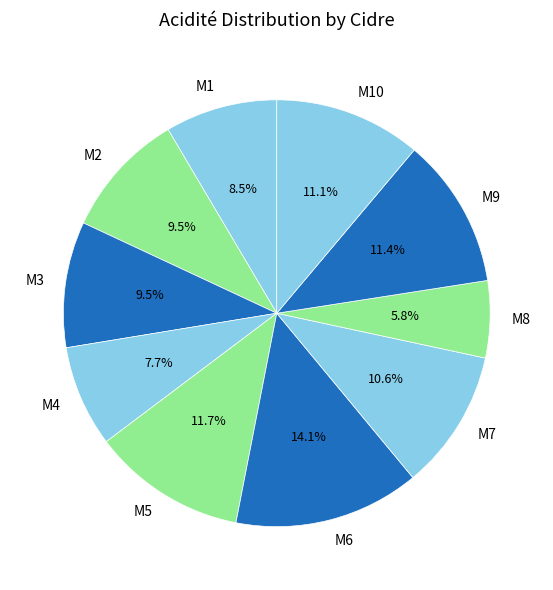

Is M9 the majority of the pie?

No